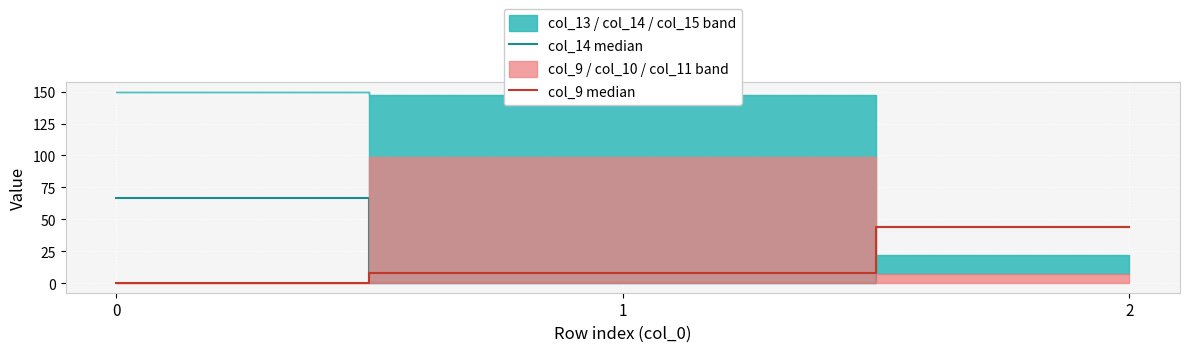

Rank the categories by col_9 median value from lowest to highest.

0, 1, 2